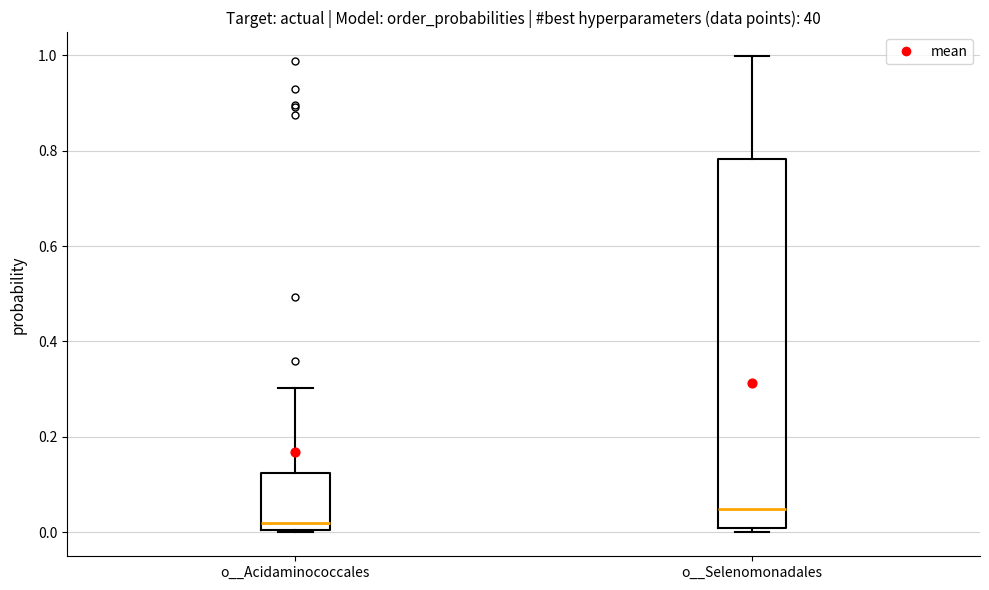

Reading left to right, transcribe this box plot: for each box, give where its median line is, the range the box spans, and where its two whiskers end, as read against the y-axis. The values are not printed on the chart, so give them approximately, as read against the axis.

o__Acidaminococcales: median 0.02, box 0.00 to 0.12, whiskers 0.00 to 0.30
o__Selenomonadales: median 0.04, box 0.00 to 0.78, whiskers 0.00 (just below the box's lower edge) to 1.00